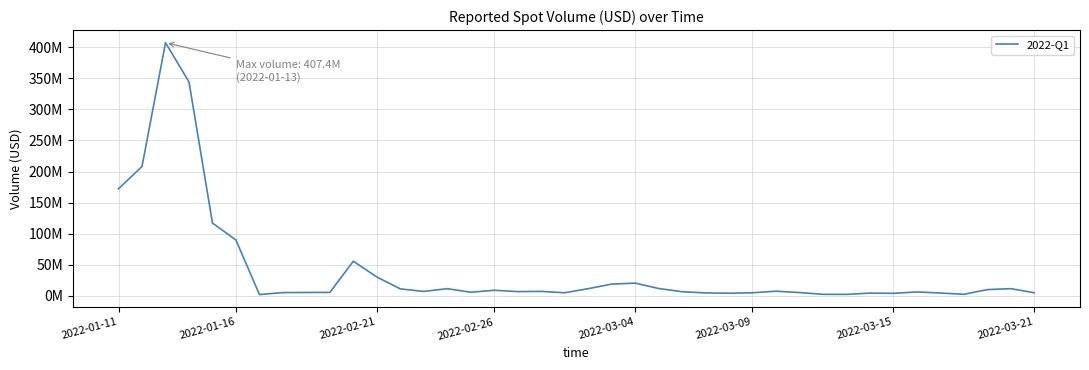

Is this an area chart (filled region under the line)?

No